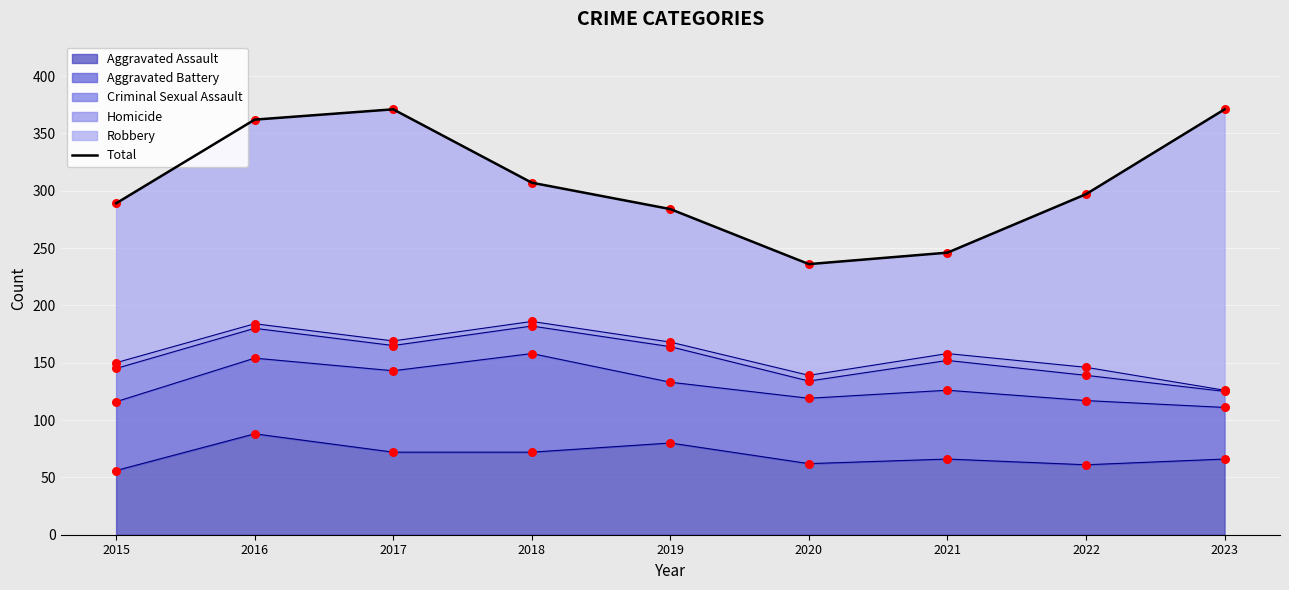

What is the change in value from 2016 to 2019?

-78